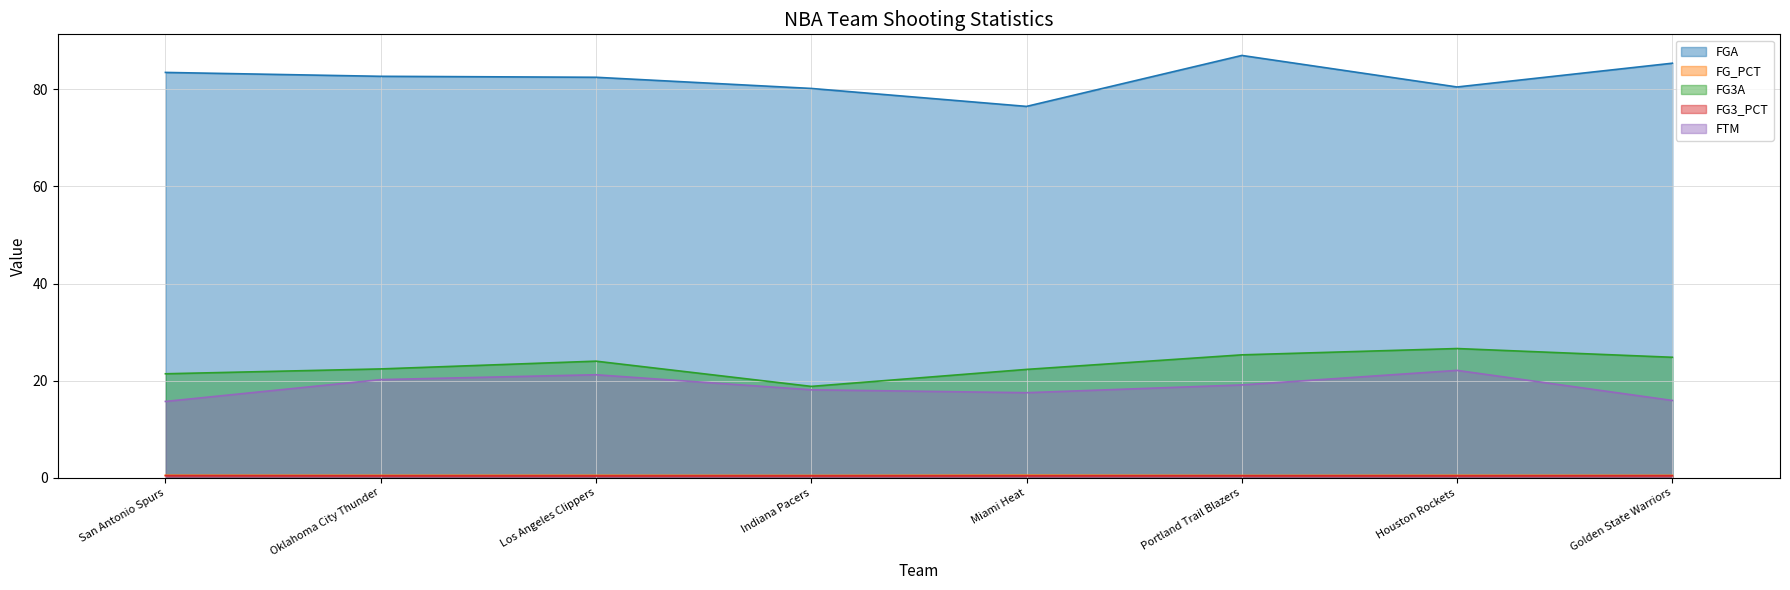

Rank the categories by FGA value from lowest to highest.

Miami Heat, Indiana Pacers, Houston Rockets, Los Angeles Clippers, Oklahoma City Thunder, San Antonio Spurs, Golden State Warriors, Portland Trail Blazers